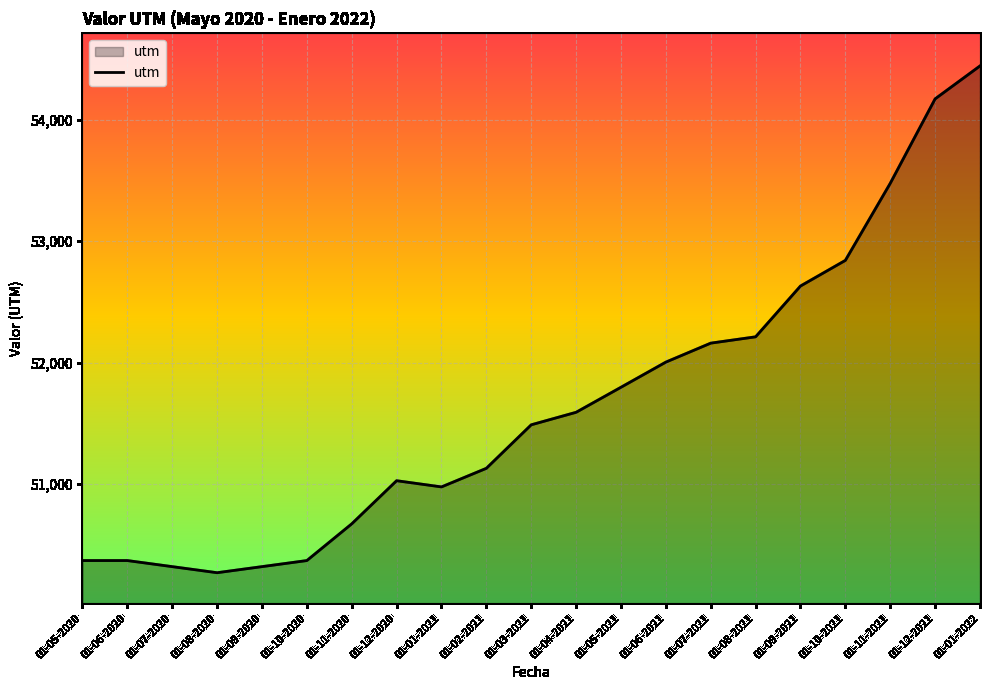

What is the change in value from 01-01-2021 to 01-04-2021?

+614